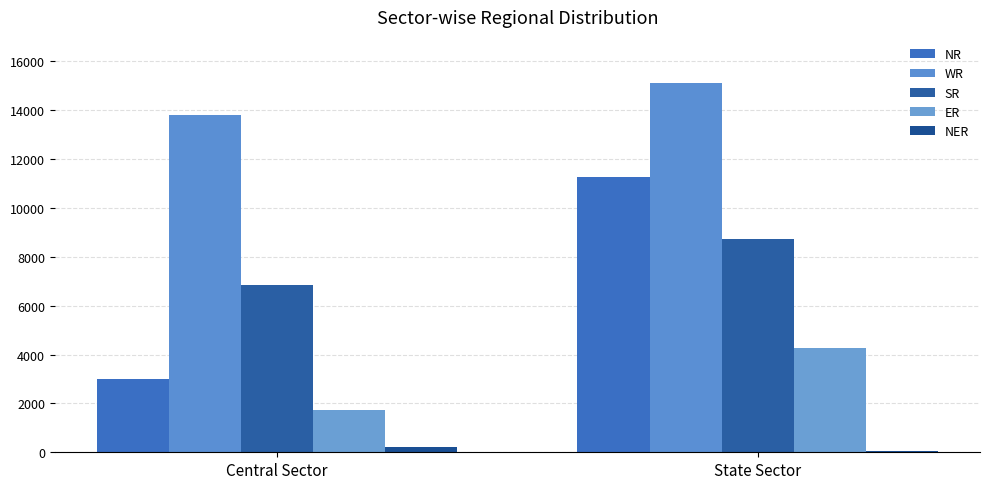

What is the value of the SR bar at the 2nd from the left?

8740